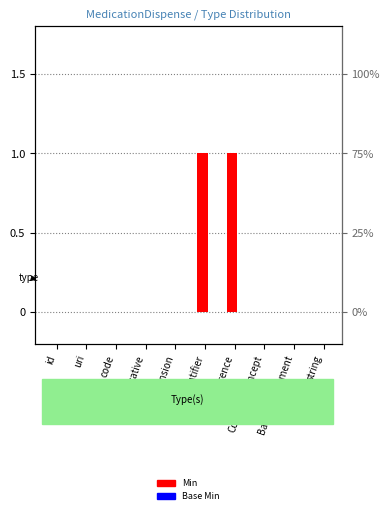

Reading right to left, what are all the values shown in this chart?

Min: string=0	BackboneElement=0	CodeableConcept=0	Reference=1	Identifier=1	Extension=0	Narrative=0	code=0	uri=0	id=0
Base Min: string=0	BackboneElement=0	CodeableConcept=0	Reference=0	Identifier=0	Extension=0	Narrative=0	code=0	uri=0	id=0